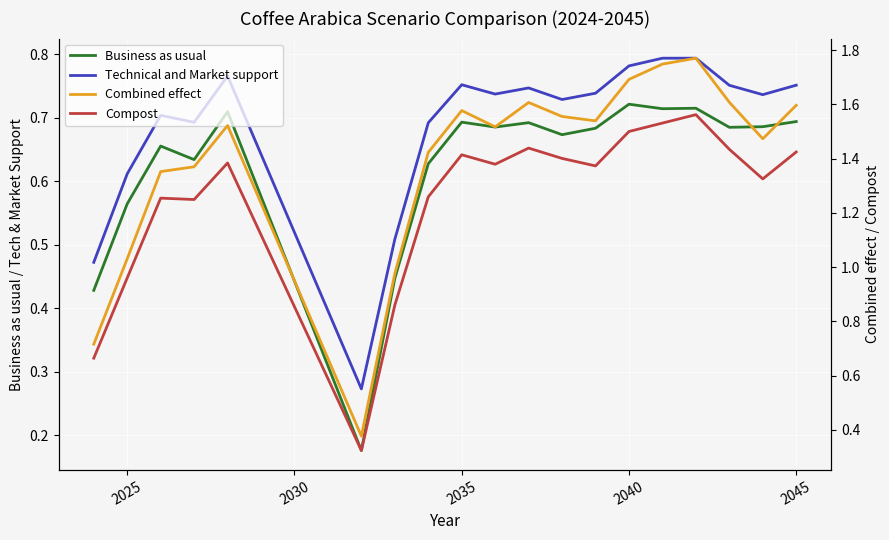

How many data points does each series have?

19